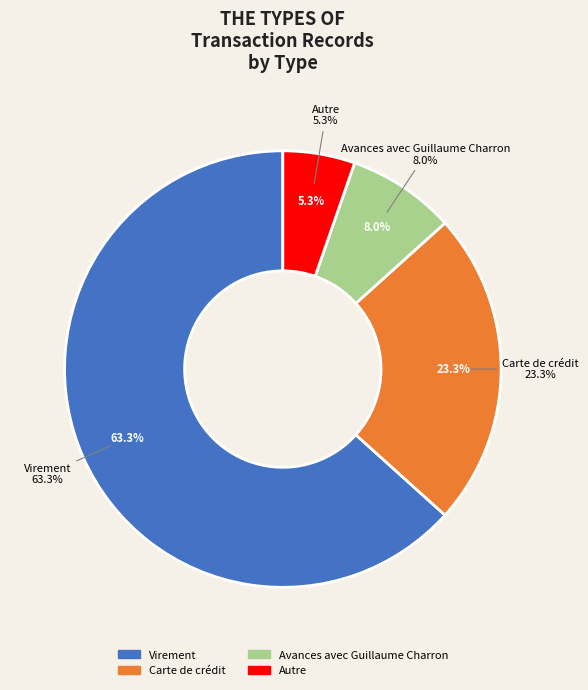

Do Avances avec Guillaume Charron and Autre together represent more than half of the pie?

No